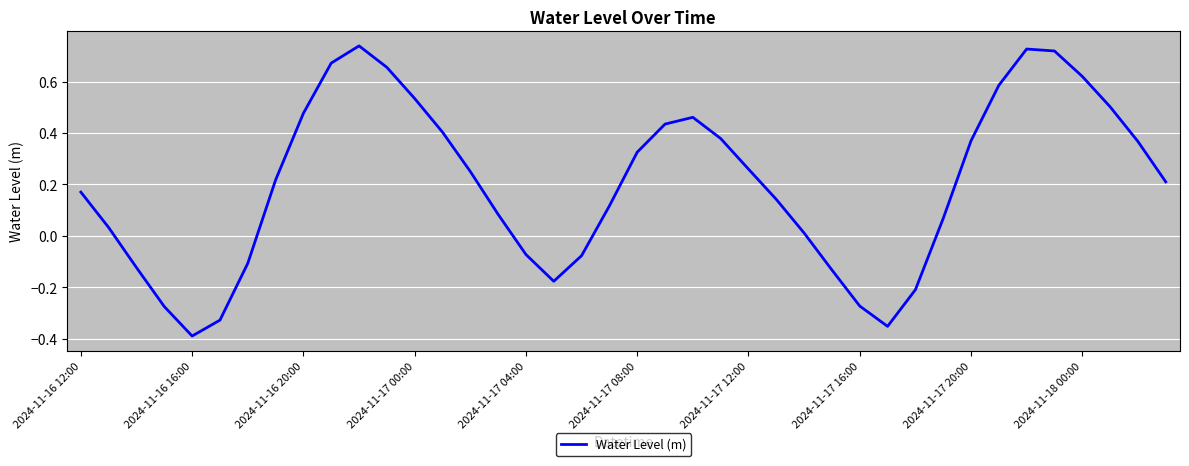

How many lines are shown in the chart?

1